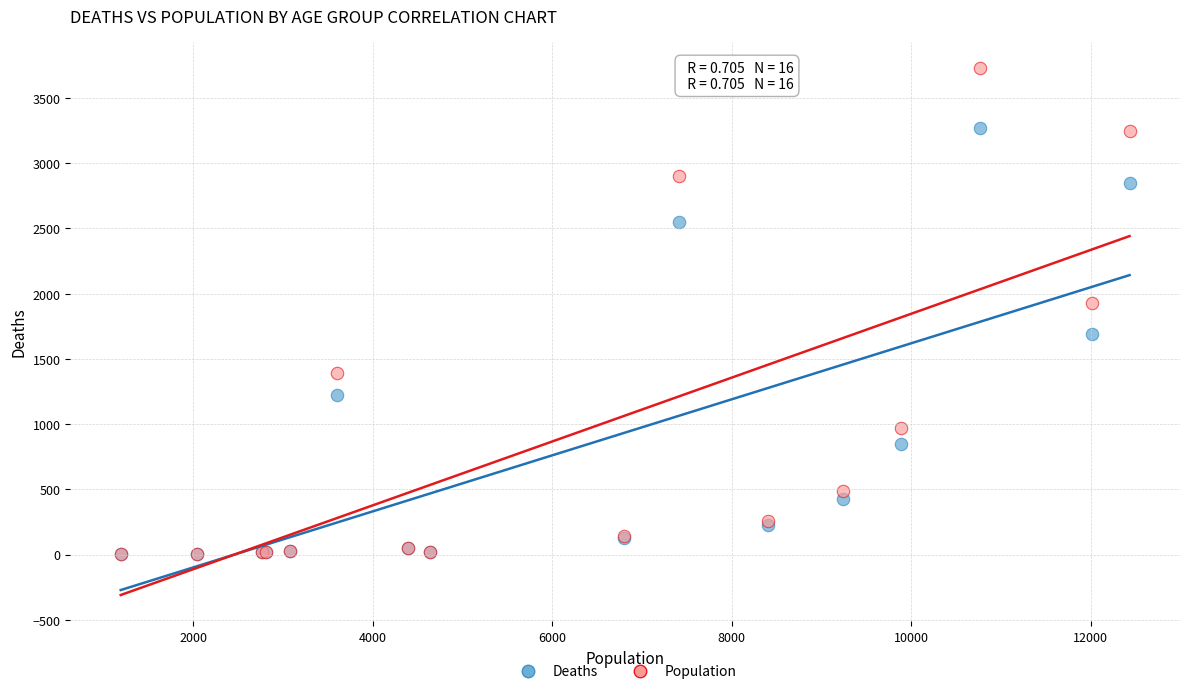

In the Deaths series, what Y value is closest to 1638?

1690.0